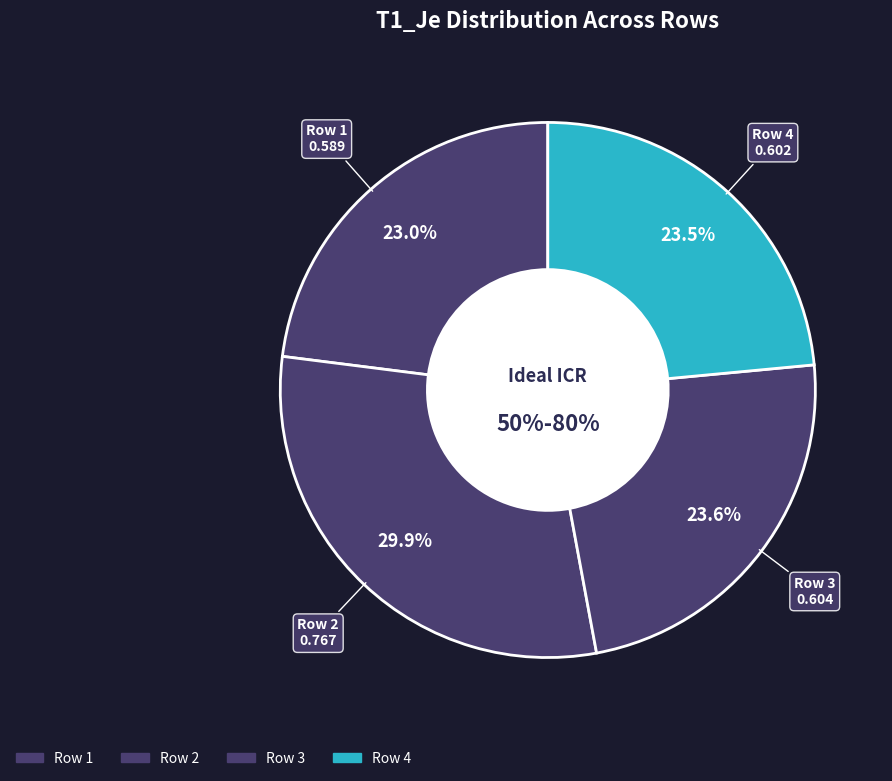

To the nearest percent, what is the difference between the largest and smallest slice percentages?

7%